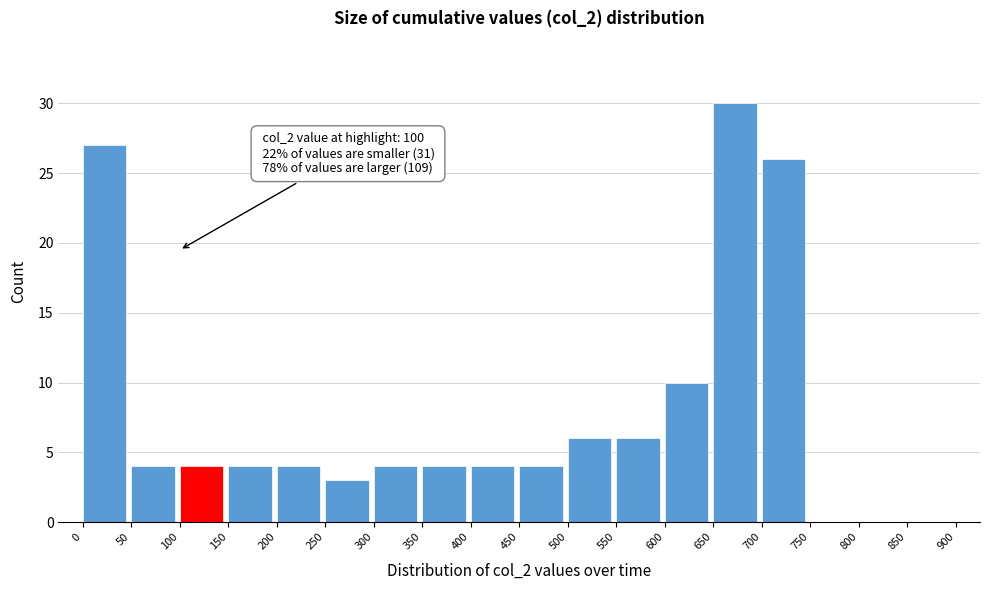

Over which range of the x-axis is the bar tallest?

650 to 700